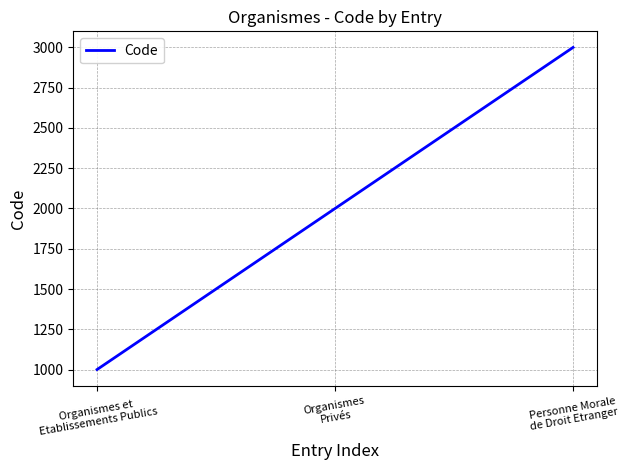

Reading right to left, extract all data points from this chart.

3000	2000	1000